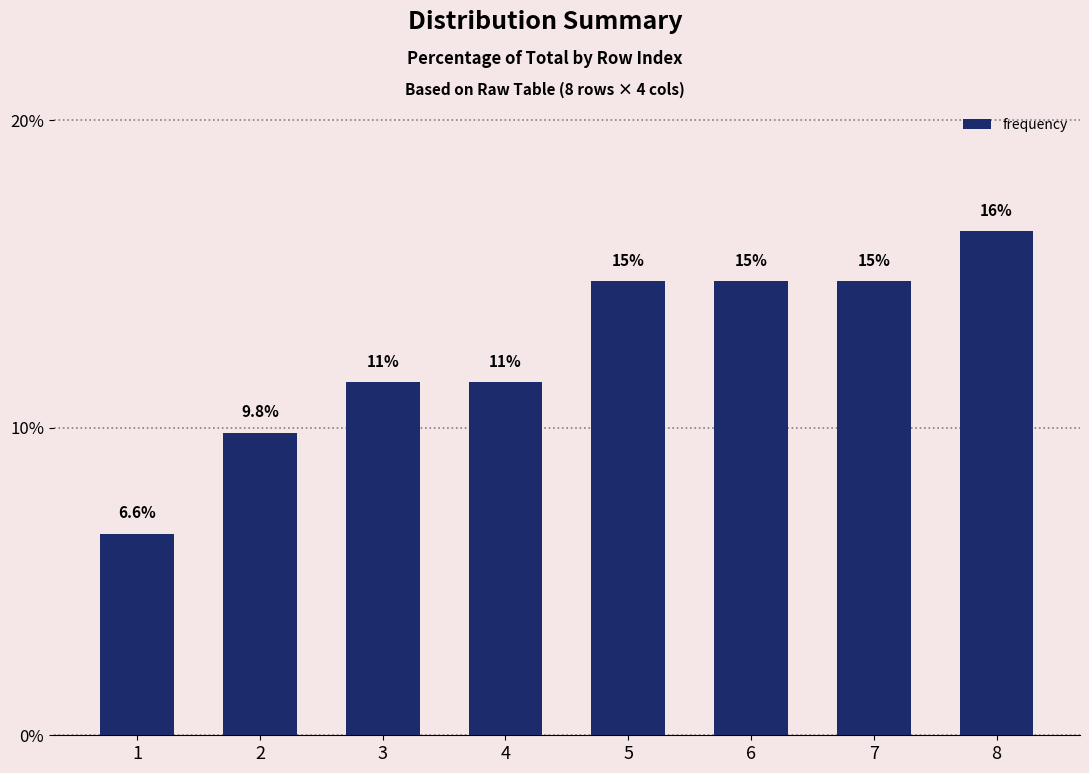

Are the bars horizontal?

No